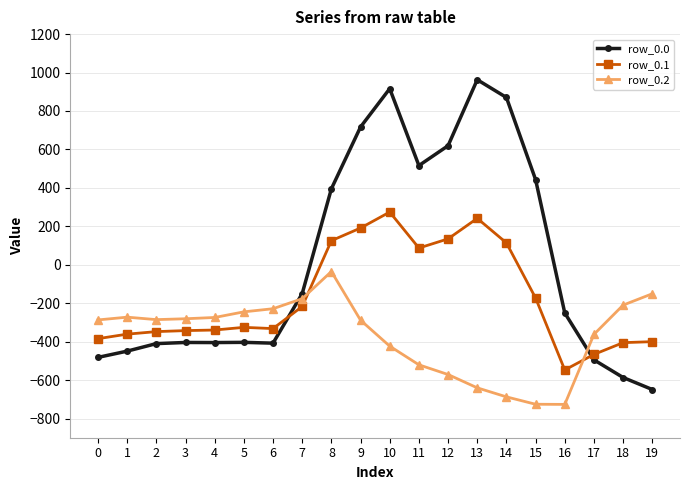

True or false: row_0.2 has more than 0 points higher than both neighbors.

True